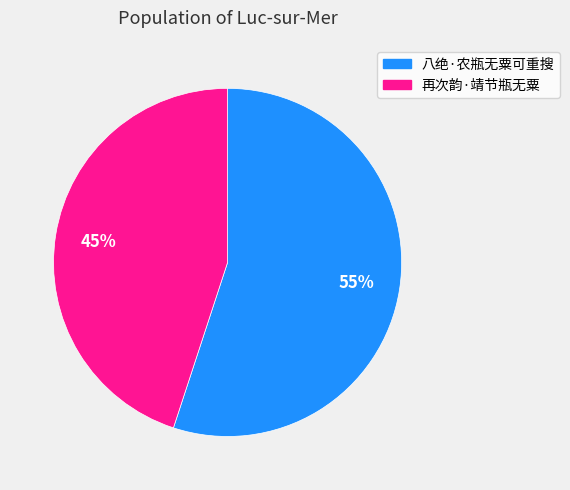

What is the largest slice in the pie chart?

八绝·农瓶无粟可重搜